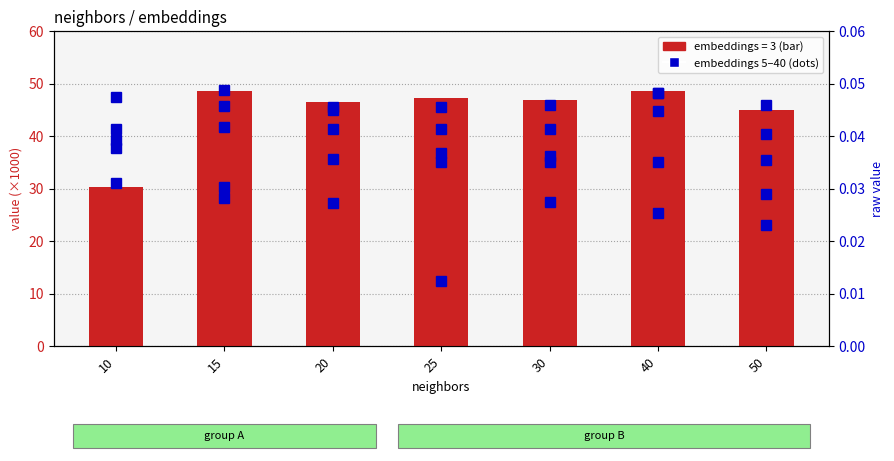

What is the spread (max minus min) of values at 30?

46.8